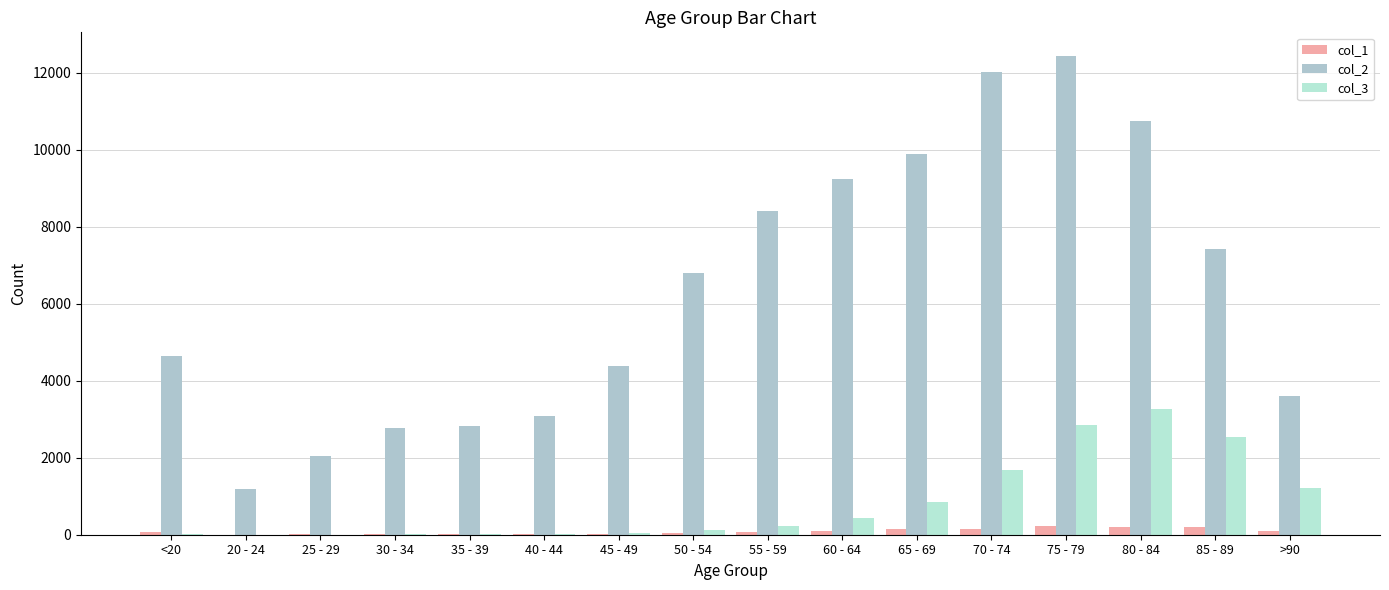

What is the label of the 10th bar from the right?

45 - 49